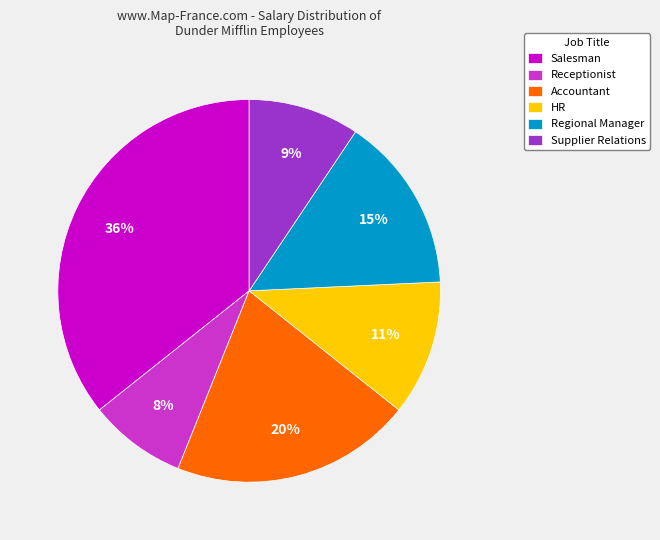

To the nearest percent, what percentage of the pie is Supplier Relations?

9%